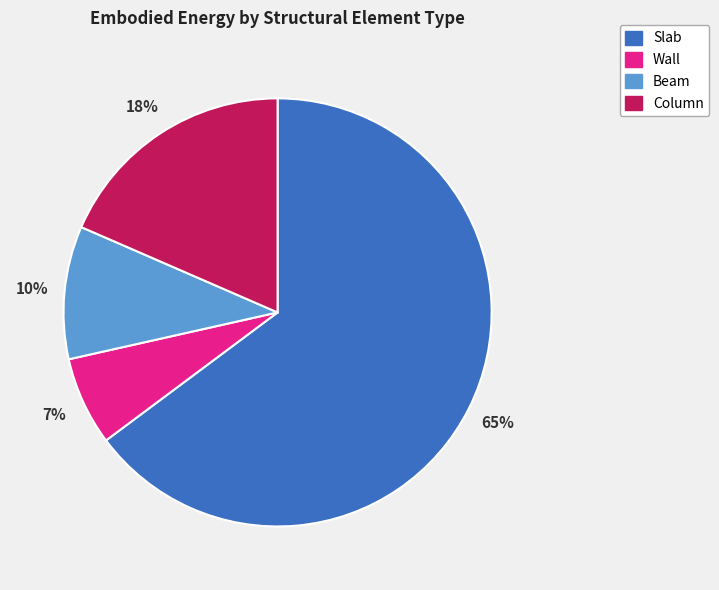

What is the largest slice in the pie chart?

Slab